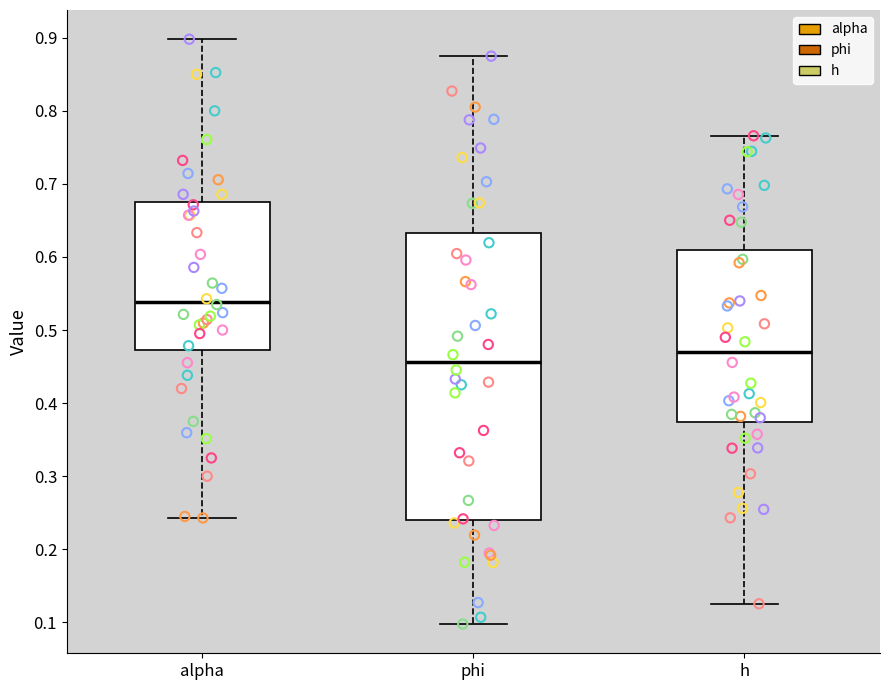

Reading left to right, read every box against the y-axis: the position of its median line, the range the box covers, and the ends of its whiskers. The values are not printed on the chart, so give them approximately, as read against the axis.

alpha: median 0.54, box 0.47 to 0.67, whiskers 0.24 to 0.90
phi: median 0.46, box 0.24 to 0.63, whiskers 0.10 to 0.87
h: median 0.47, box 0.37 to 0.61, whiskers 0.13 to 0.77